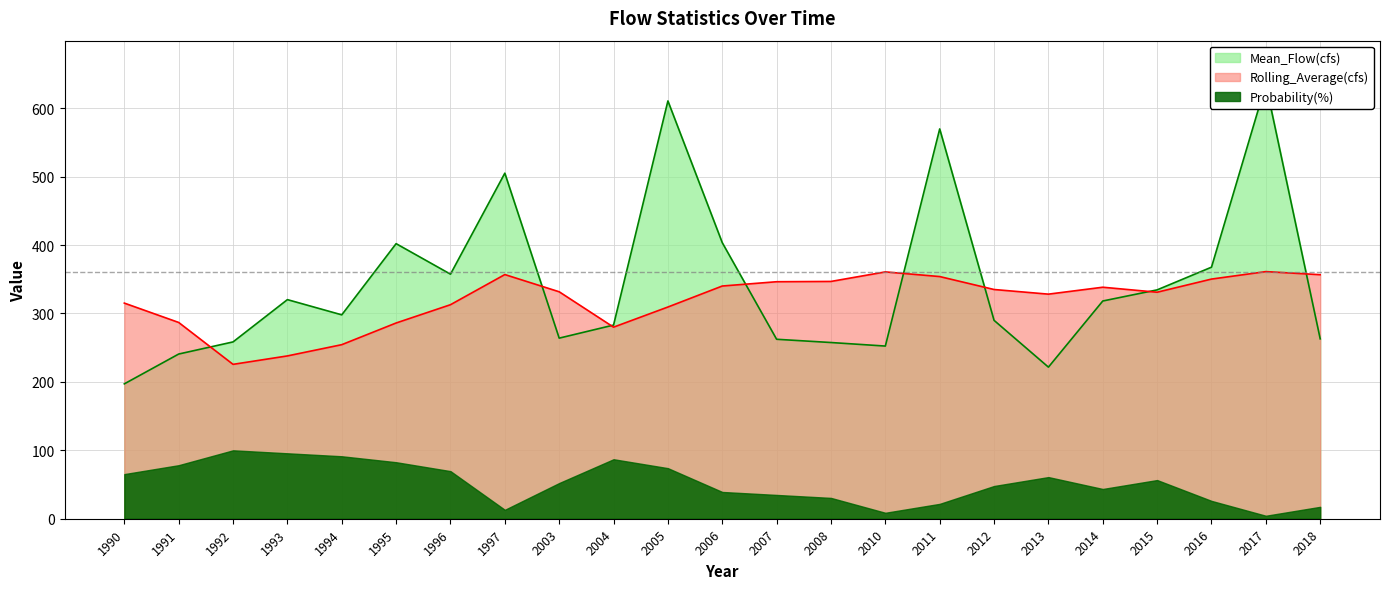

What is the highest value of the Rolling_Average(cfs) series?

361.2